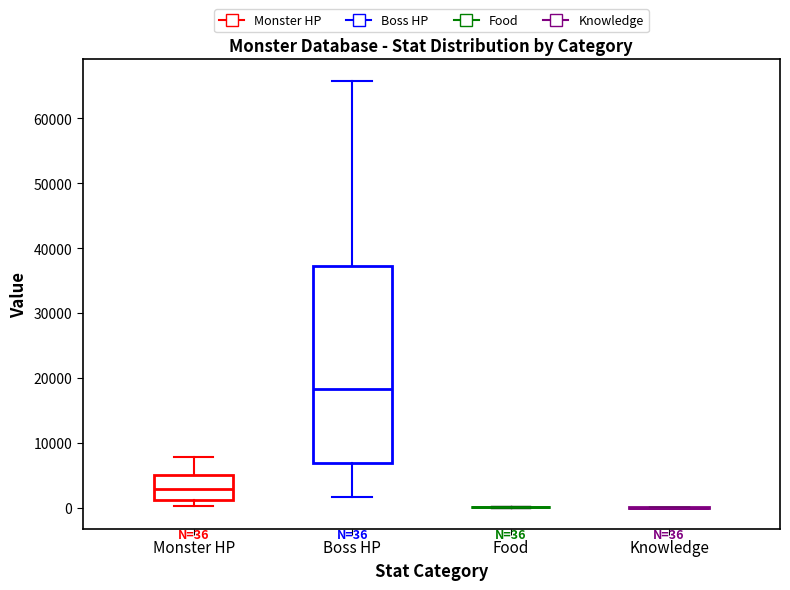

Which box is the tallest, from its lower edge to its upper edge?

Boss HP